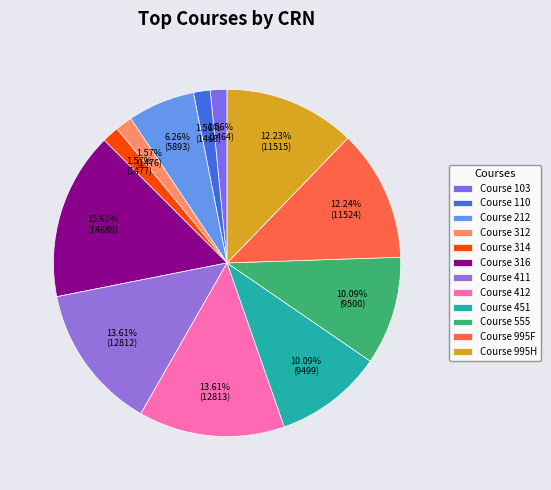

Which category has the biggest portion of the pie?

Course 316